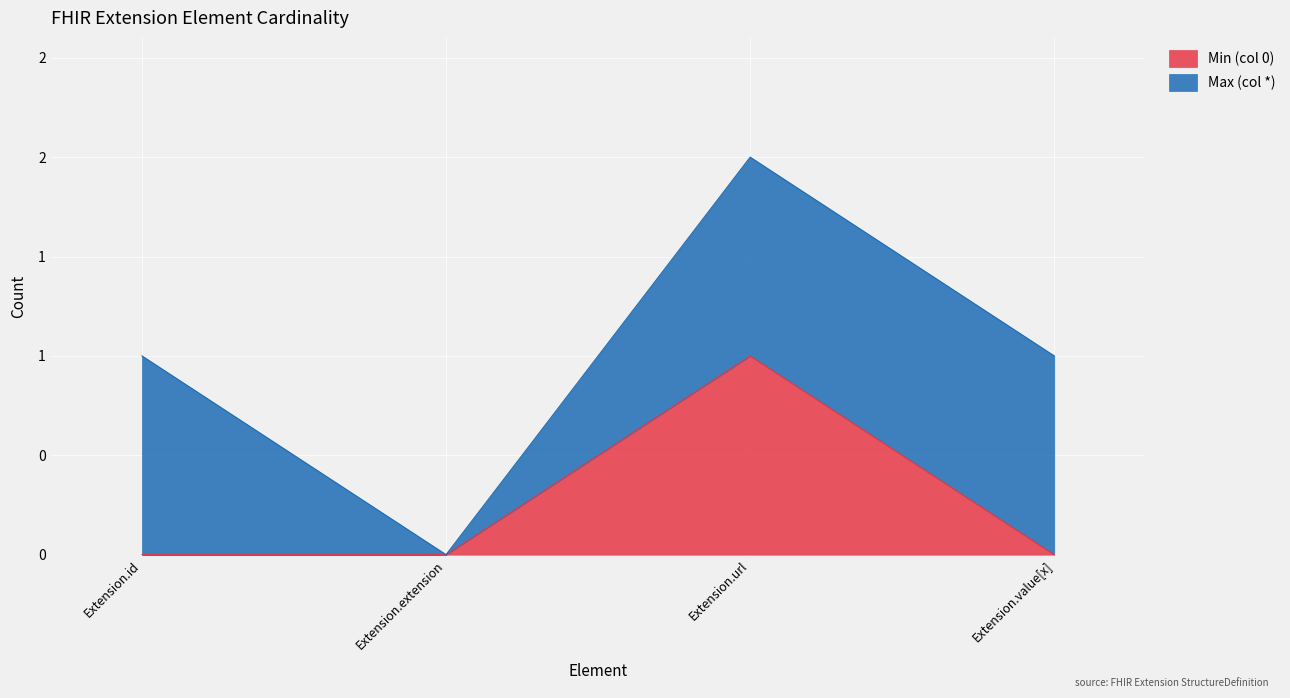

The value at Extension.url is 1. True or false?

True